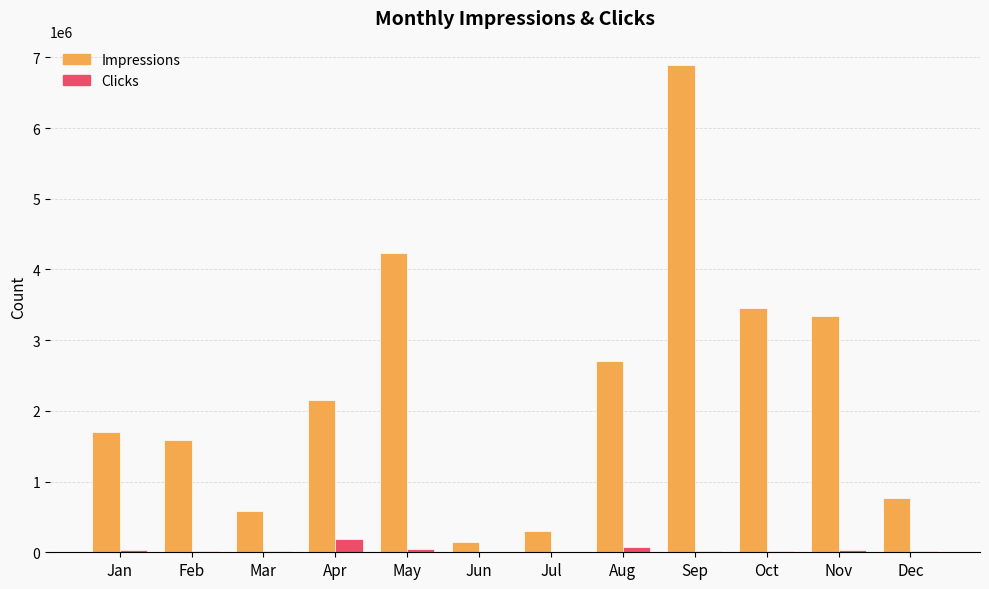

At which label is Impressions closest to 3515668?

Oct